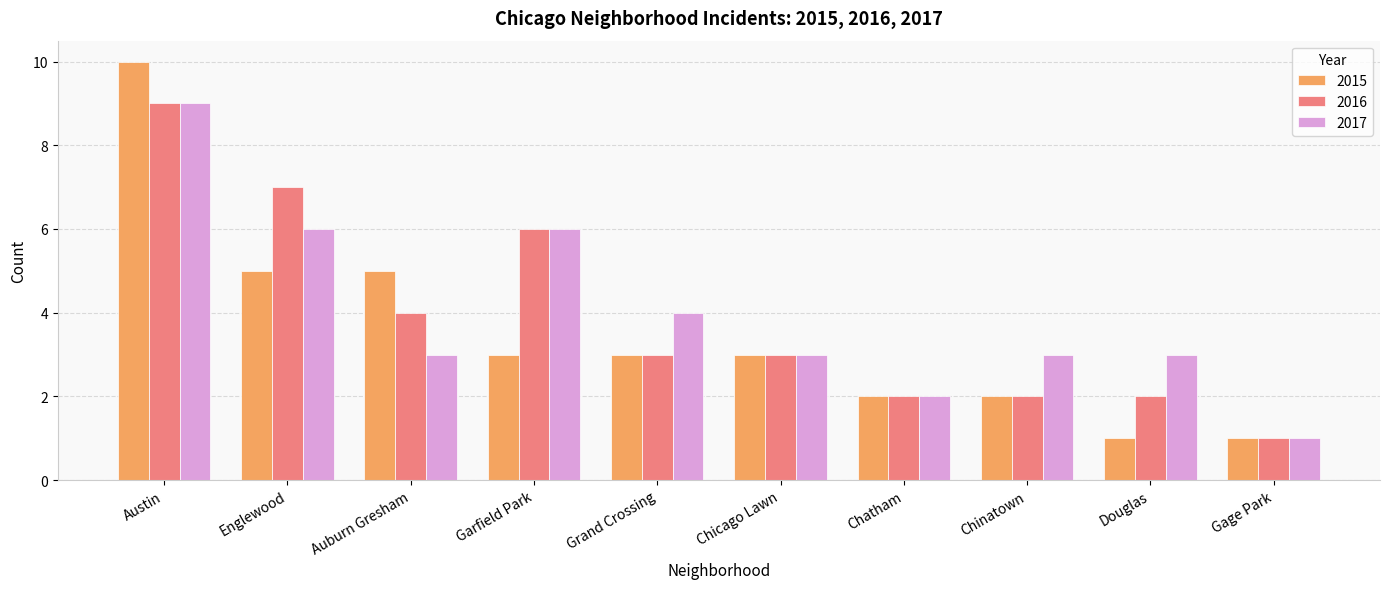

True or false: 2015 has a value of 0 at Chatham.

False